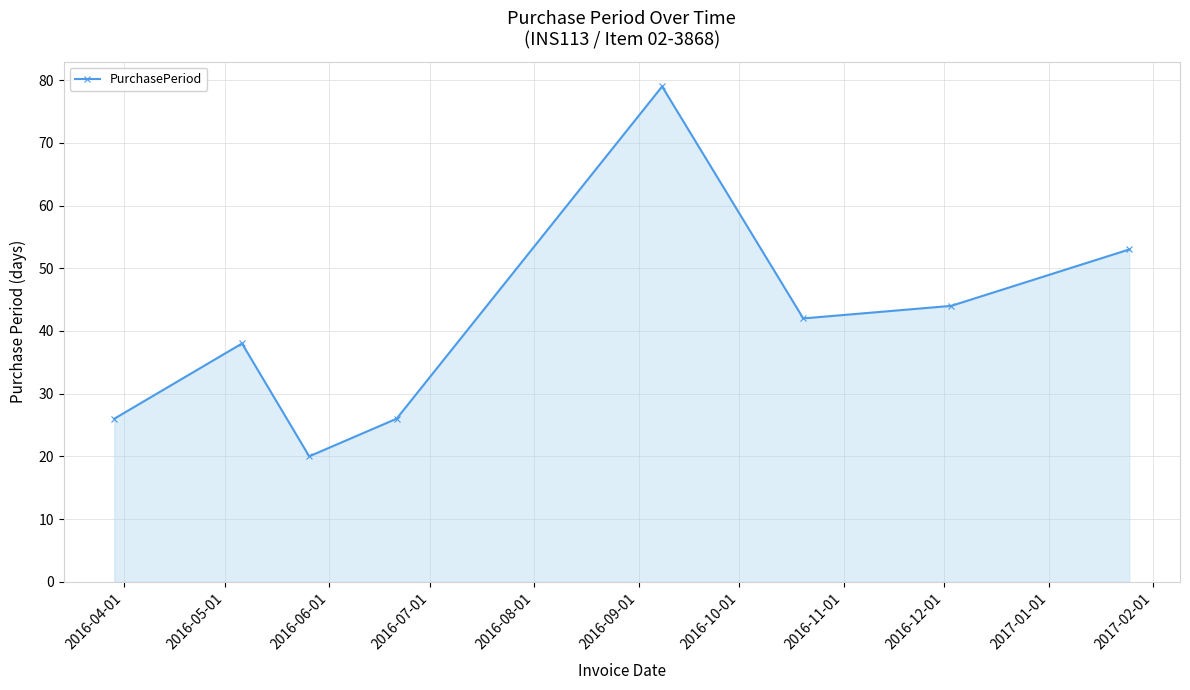

What is the difference between the second highest and second lowest values?

27